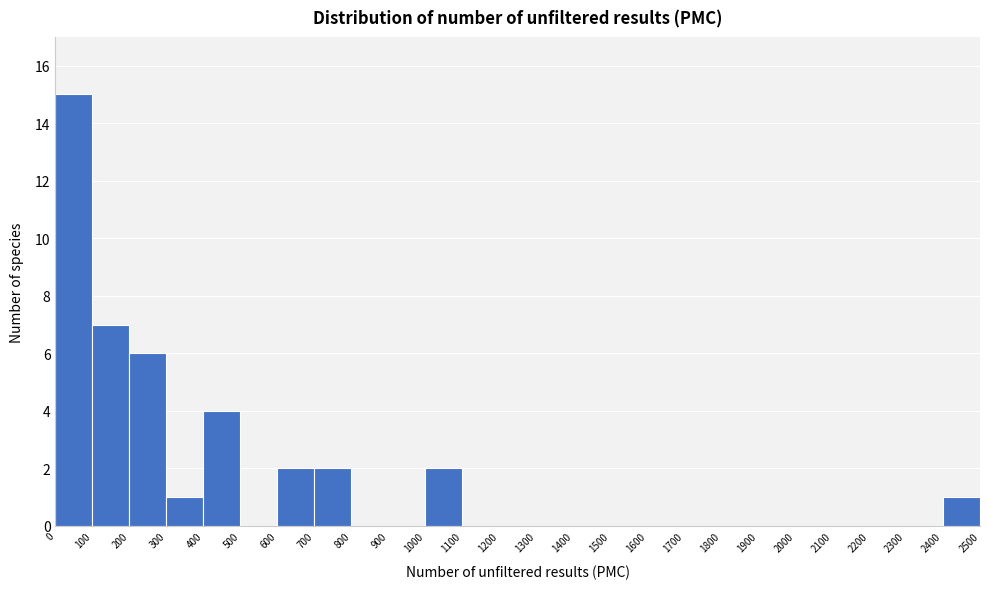

Reading left to right, list every bar in this chart as the range it spans on the x-axis followed by its height. The values are not printed on the chart, so give them approximately, as read against the axis.

0 to 100: 15
100 to 200: 7
200 to 300: 6
300 to 400: 1
400 to 500: 4
500 to 600: 0
600 to 700: 2
700 to 800: 2
800 to 900: 0
900 to 1000: 0
1000 to 1100: 2
1100 to 1200: 0
1200 to 1300: 0
1300 to 1400: 0
1400 to 1500: 0
1500 to 1600: 0
1600 to 1700: 0
1700 to 1800: 0
1800 to 1900: 0
1900 to 2000: 0
2000 to 2100: 0
2100 to 2200: 0
2200 to 2300: 0
2300 to 2400: 0
2400 to 2500: 1